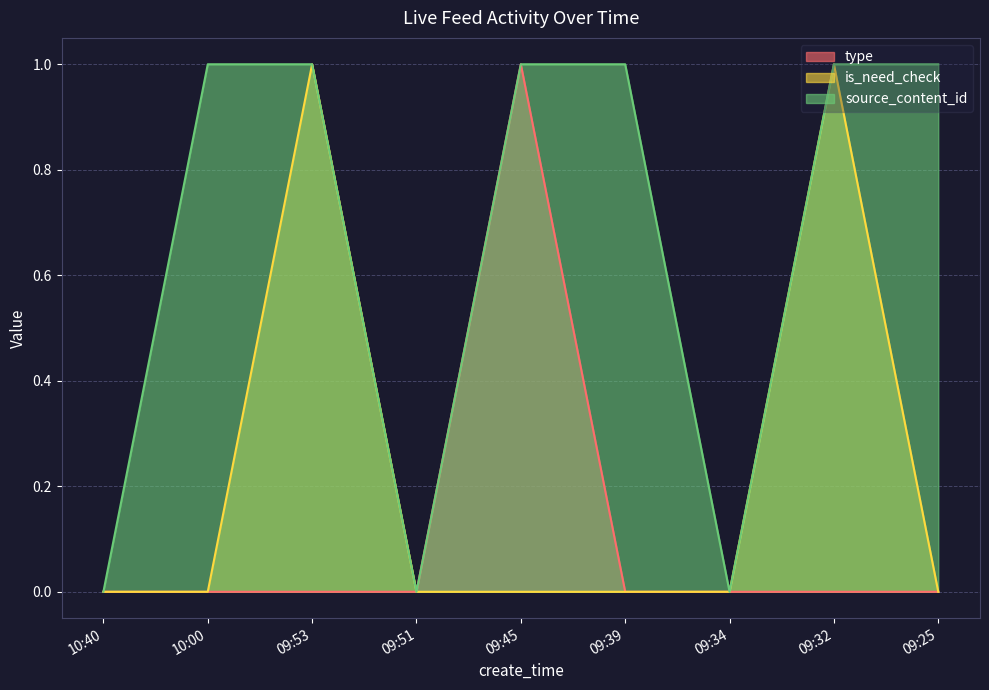

What are all the series names shown in the legend?

type, is_need_check, source_content_id